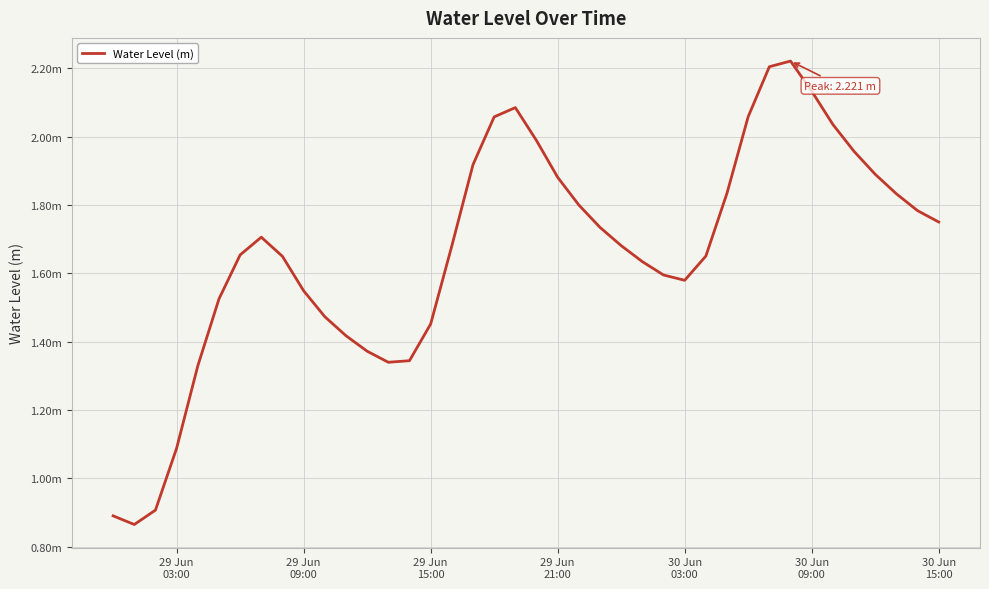

Does the chart display data point markers on the line(s)?

No